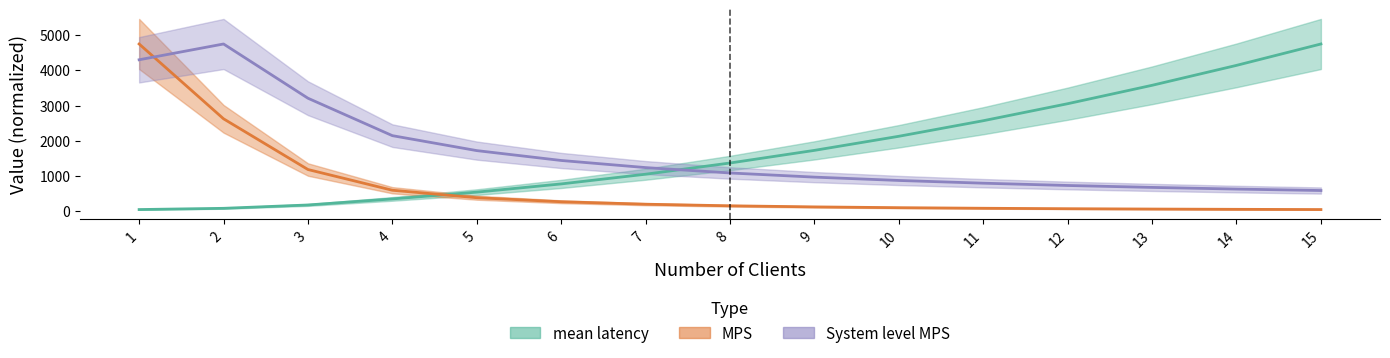

How many lines are shown in the chart?

3